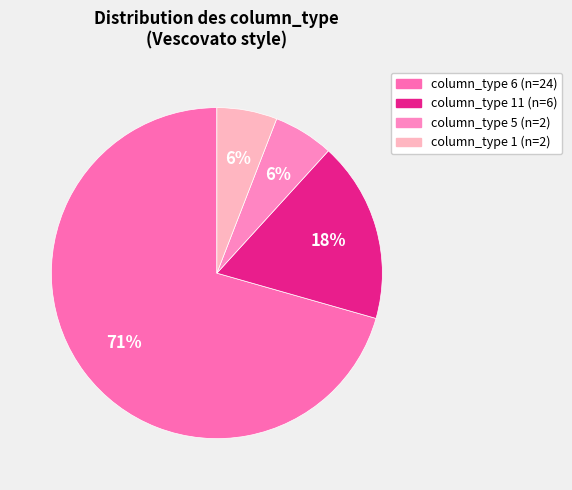

Count the number of slices in the pie.

4